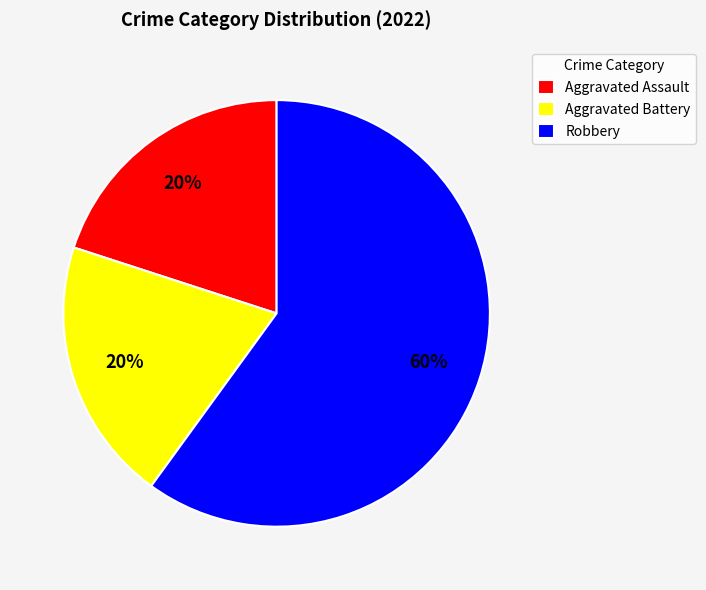

To the nearest percent, what percentage of the pie is Aggravated Assault?

20%